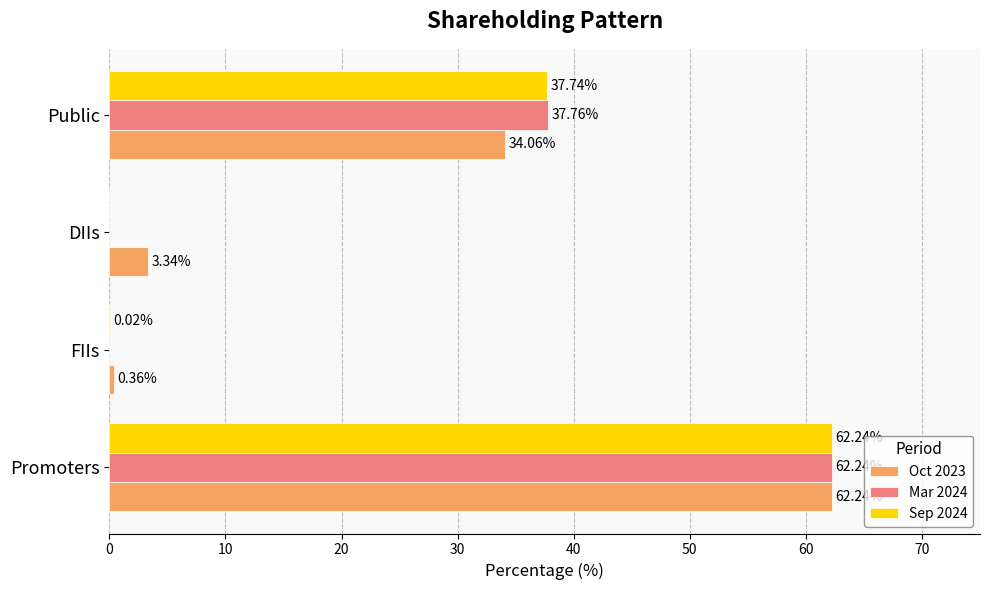

At which label is Sep 2024 closest to 31?

Public